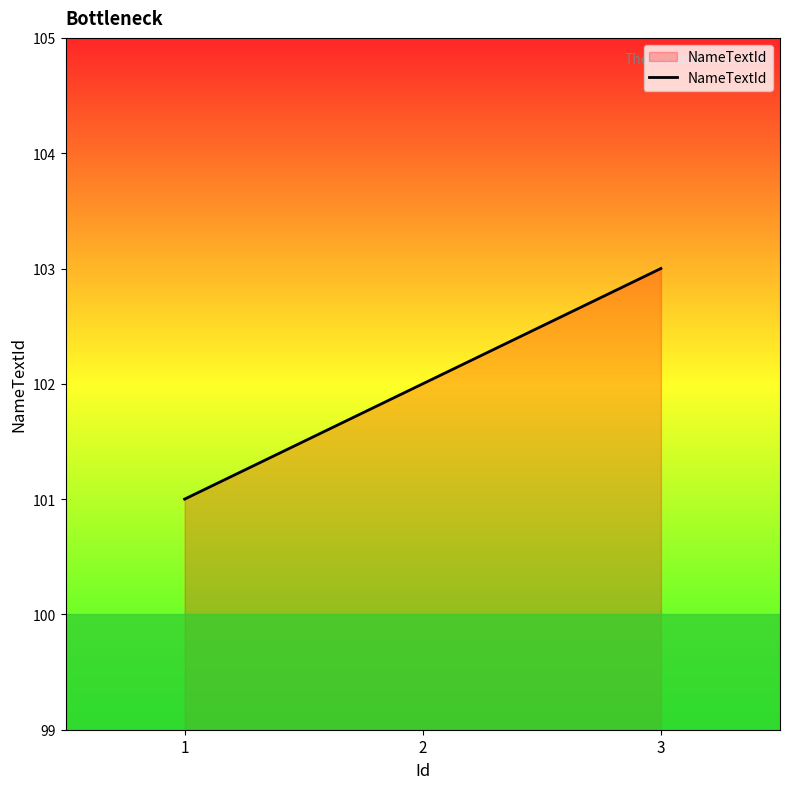

What is the sum of the values at 2 and 3?

205